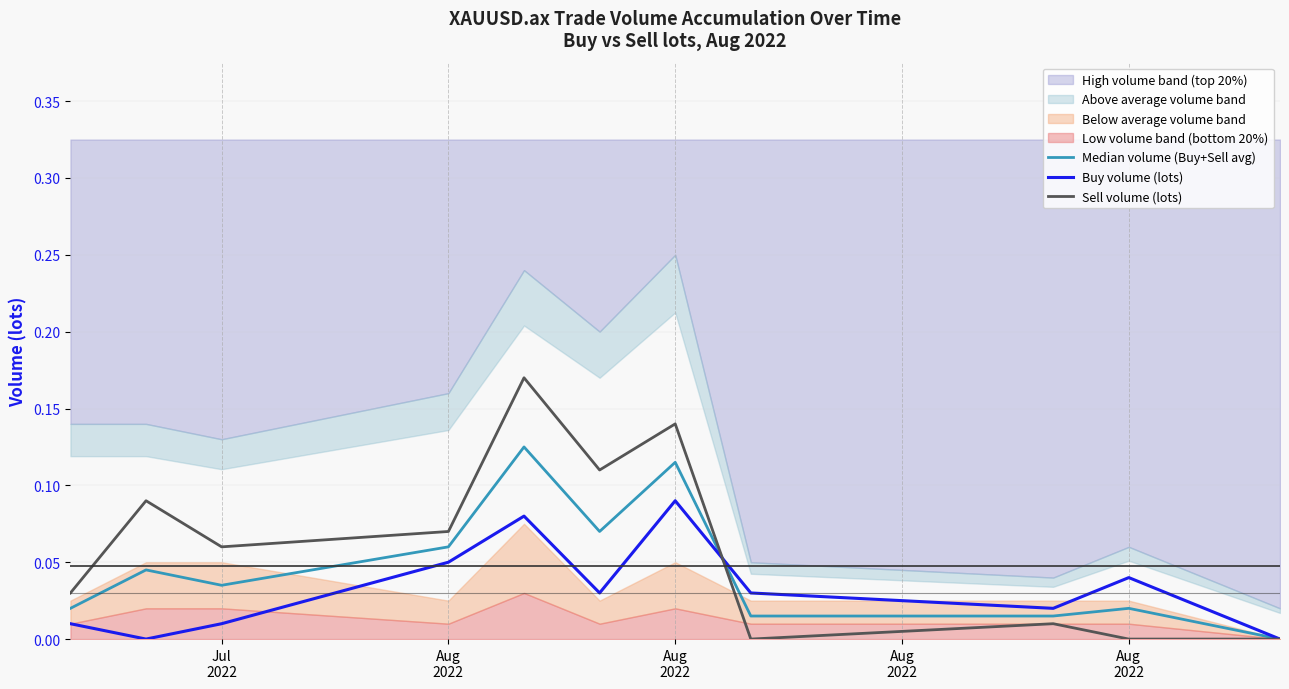

What is the difference between the maximum and minimum values in the Buy volume (lots) series?

0.1